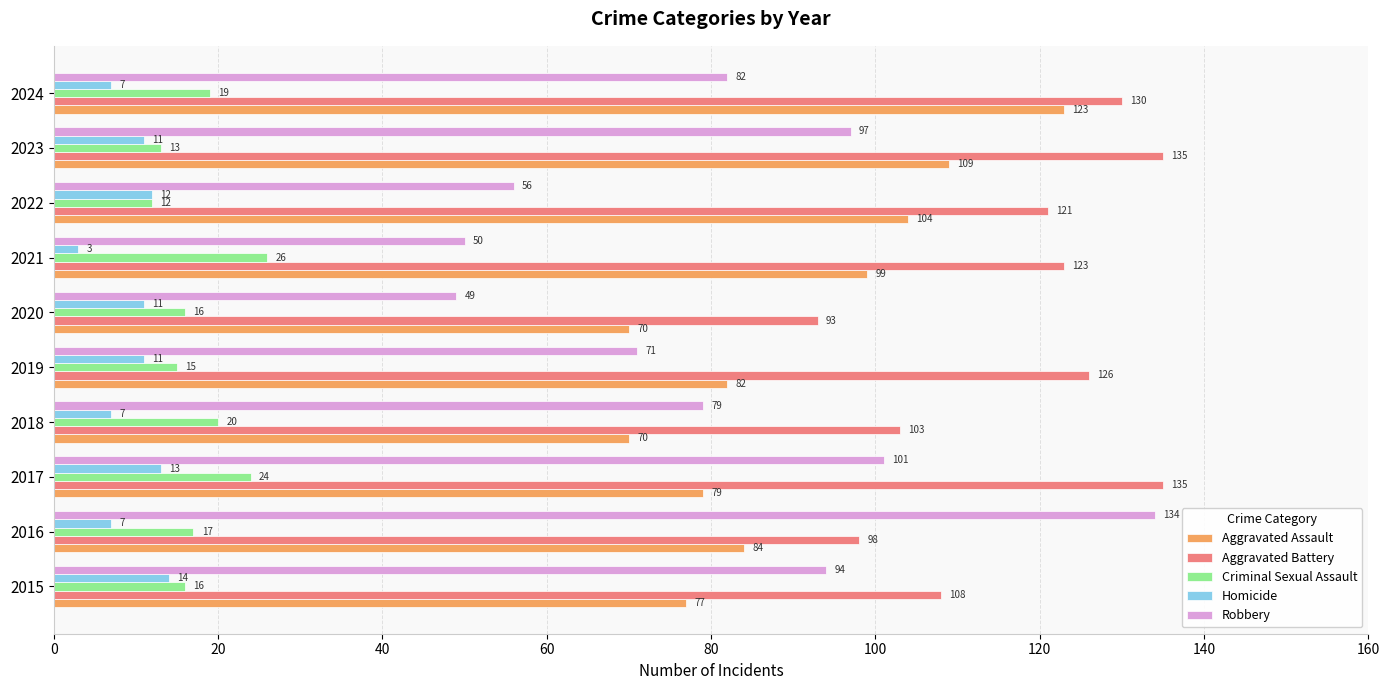

What is the total value across all series at 2015?

309